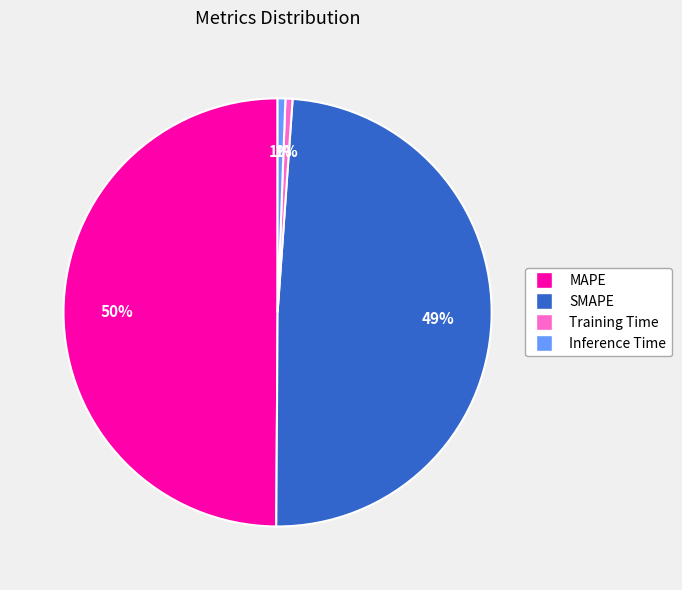

To the nearest percent, what percentage of the pie is Training Time?

1%